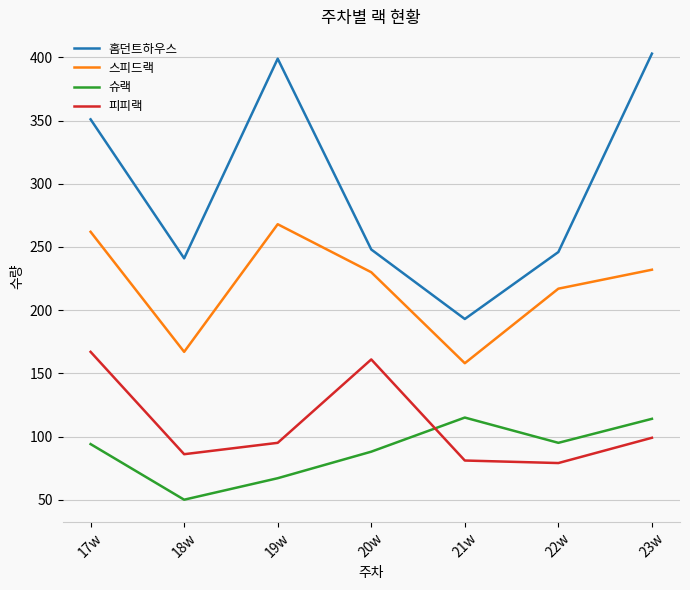

What is the minimum value for 스피드랙?

158